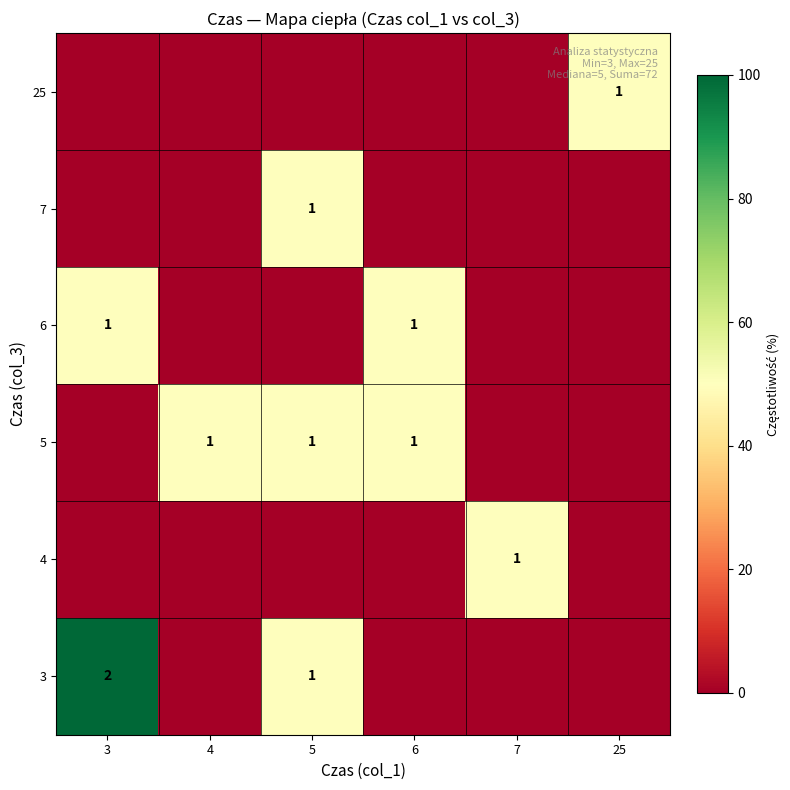

Which has a higher value, 3 or 6?

3